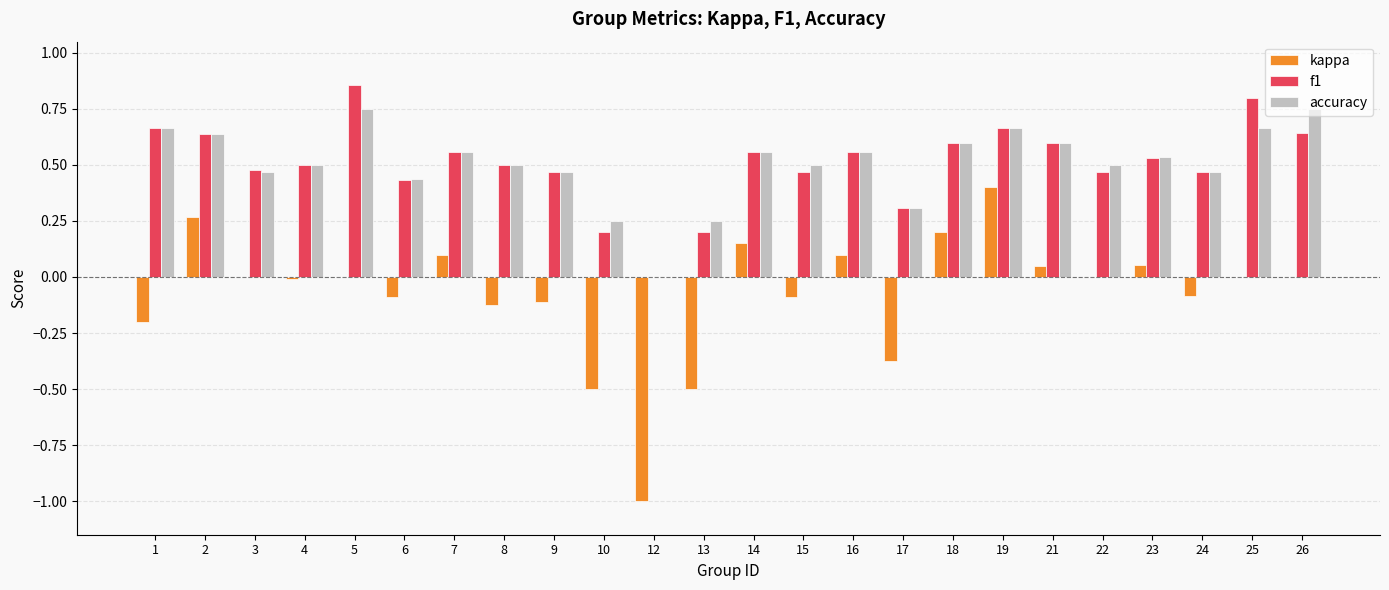

The value of accuracy at 21 is 0.6. True or false?

True